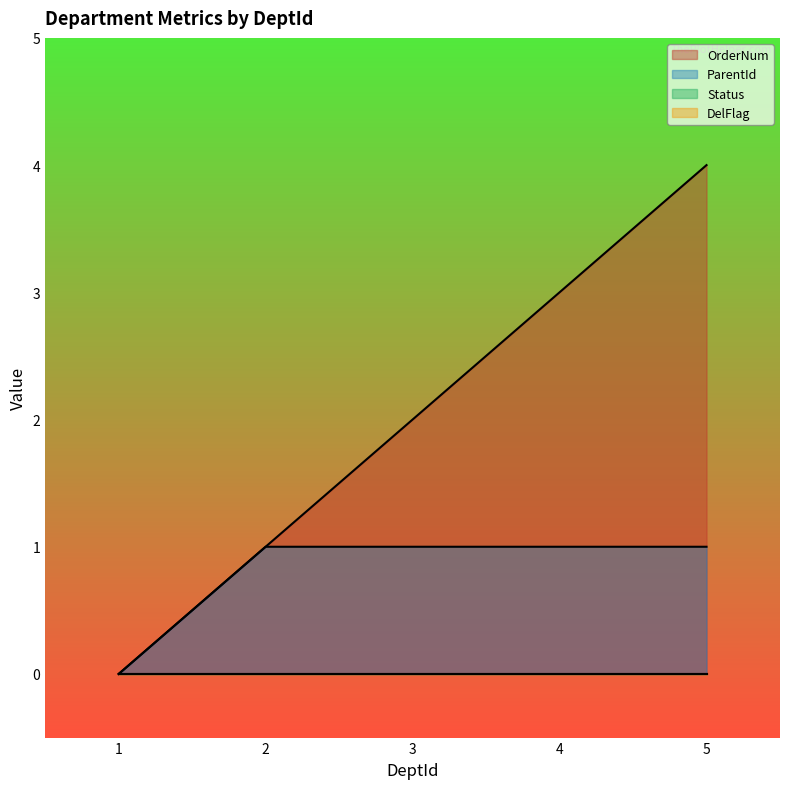

Reading right to left, transcribe all the data shown in this chart.

OrderNum: 4	3	2	1	0
ParentId: 1	1	1	1	0